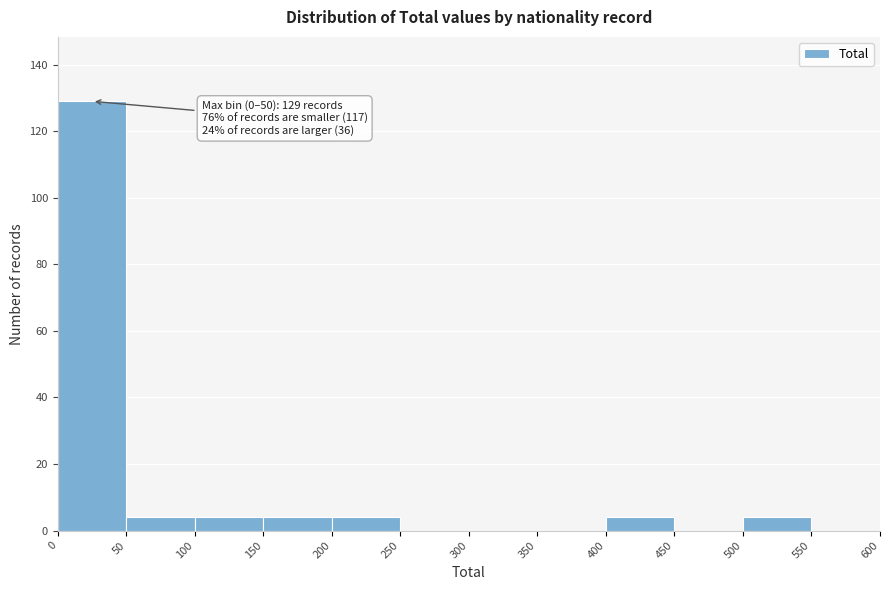

Which range on the x-axis has the tallest bar?

0 to 50